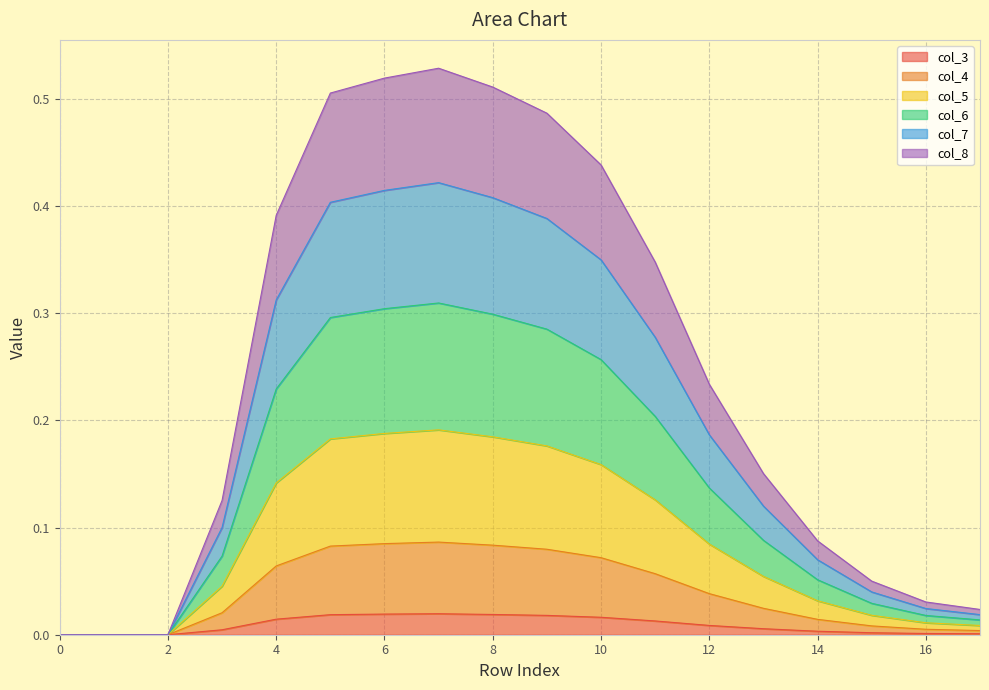

Does the chart have visible grid lines?

Yes